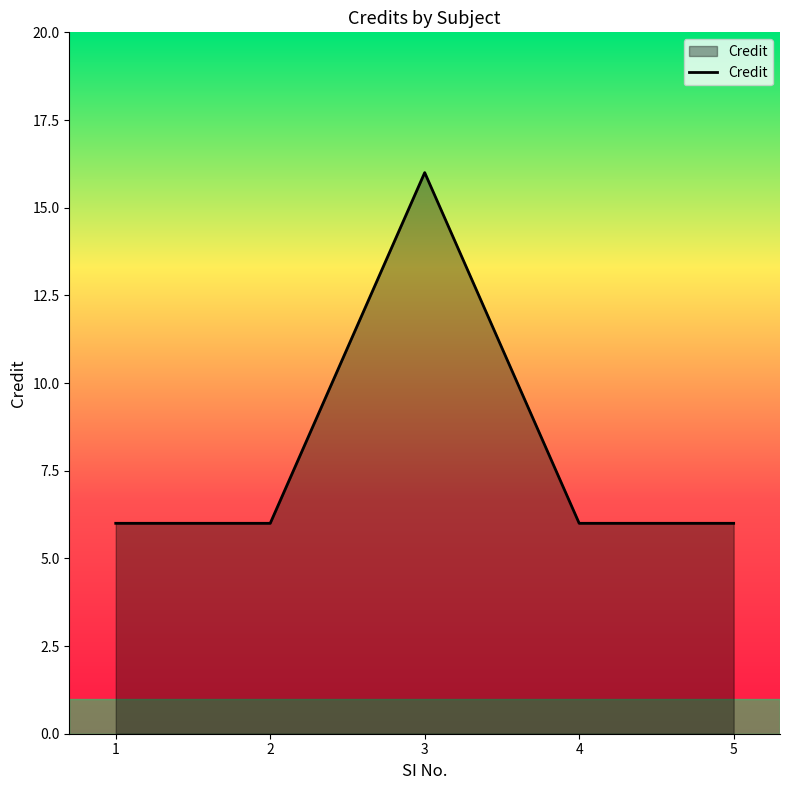

Approximately how many times larger is the value at 2 compared to 3?

0.4